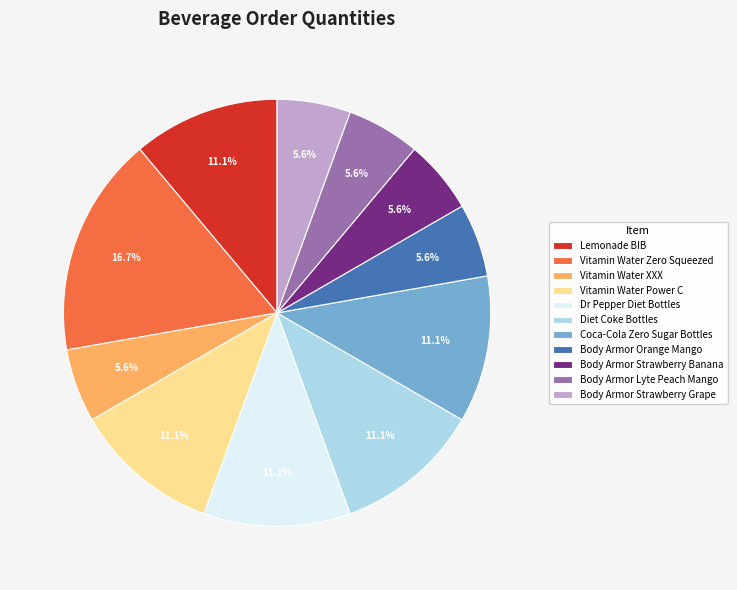

How many segments does this pie chart have?

11